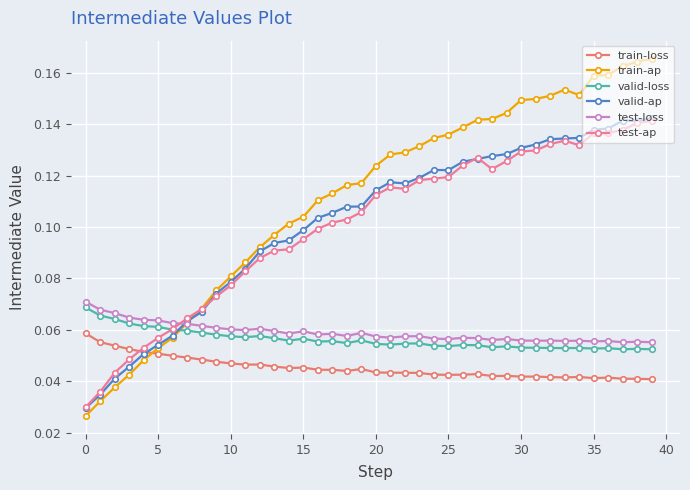

True or false: valid-ap has more than 2 interior local peaks.

True